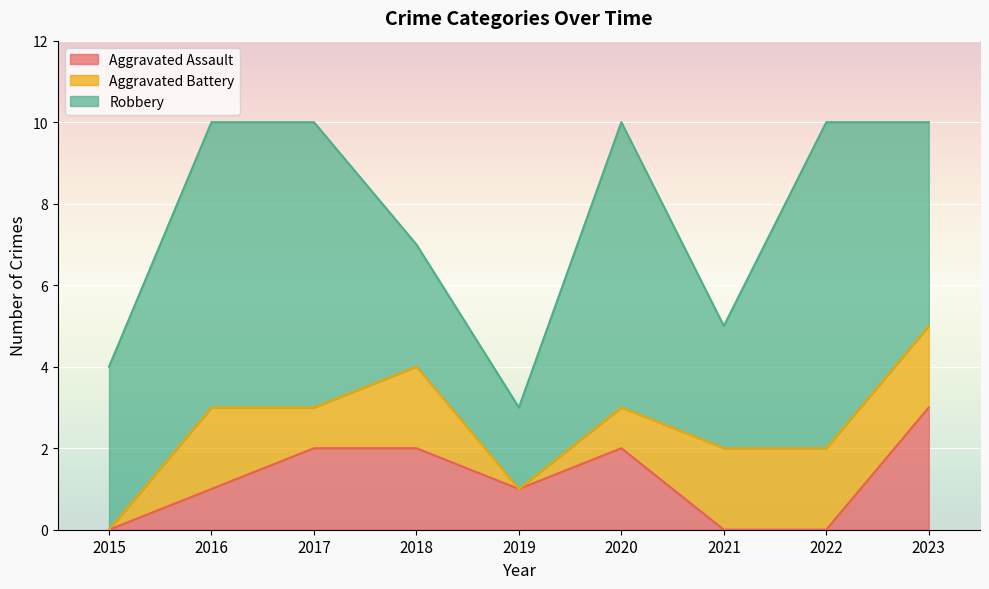

Which category has the lowest value across all series?

2015